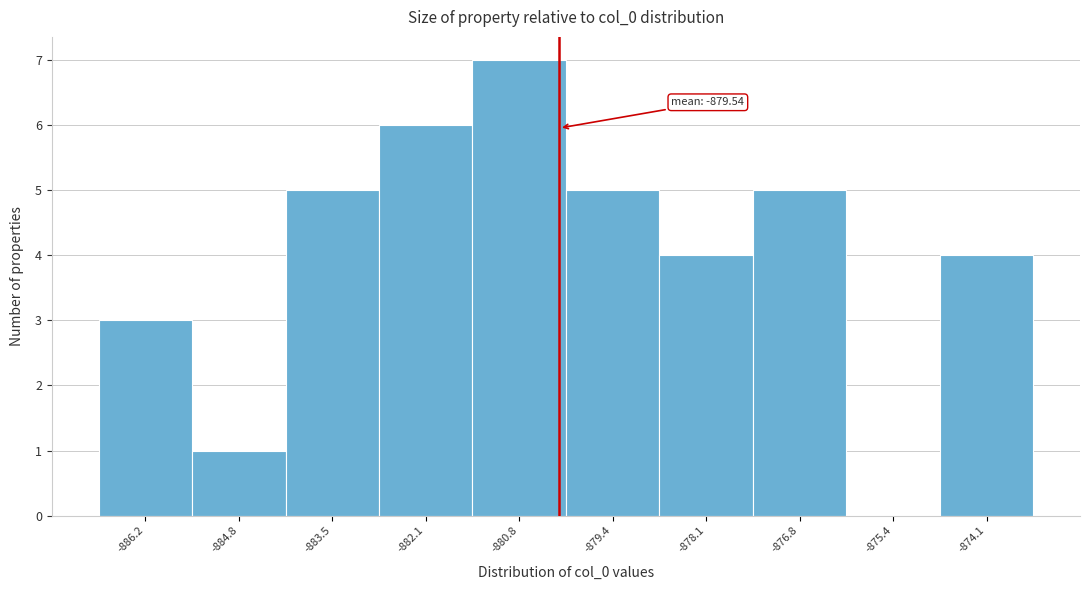

Reading left to right, extract all data points from this chart.

-886.2=3	-884.8=1	-883.5=5	-882.1=6	-880.8=7	-879.4=5	-878.1=4	-876.8=5	-875.4=0	-874.1=4